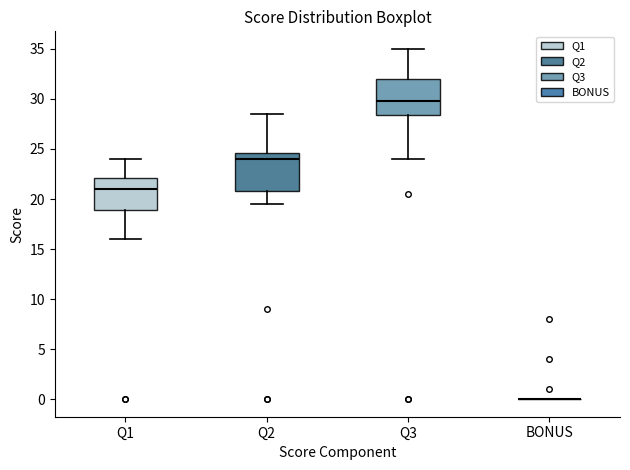

Where does the median line of the box for Q2 sit on the y-axis? The values are not printed on the chart, so give them approximately, as read against the axis.

24.0